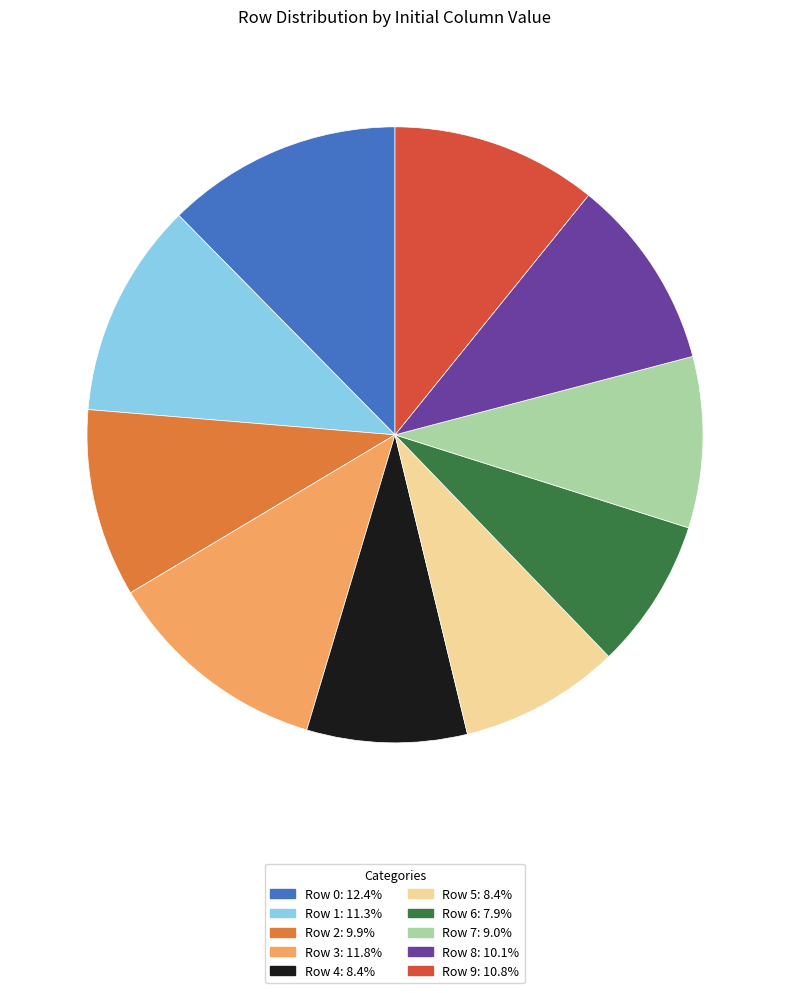

Which has a higher value, Row 6 or Row 8?

Row 8